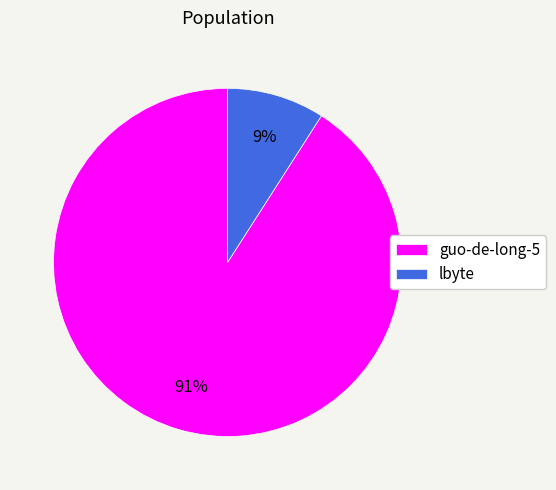

What is the majority slice?

guo-de-long-5